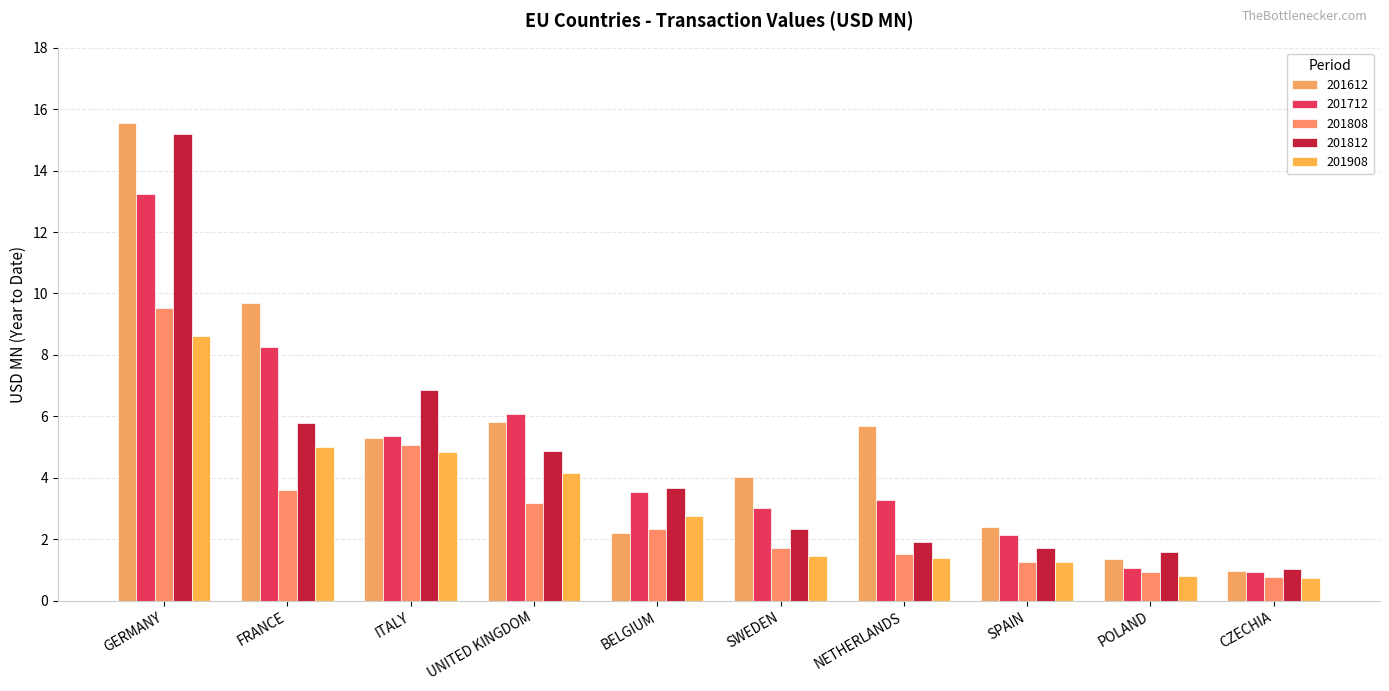

How many groups of bars are there?

10